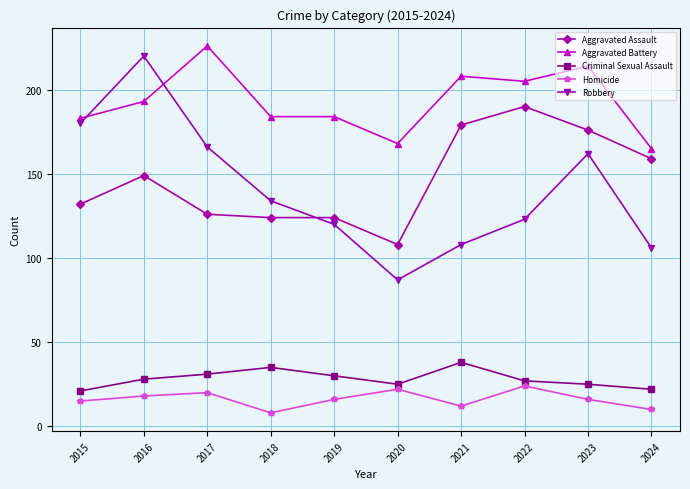

Is the value of Homicide at 2018 greater than the value of Aggravated Battery at 2020?

No